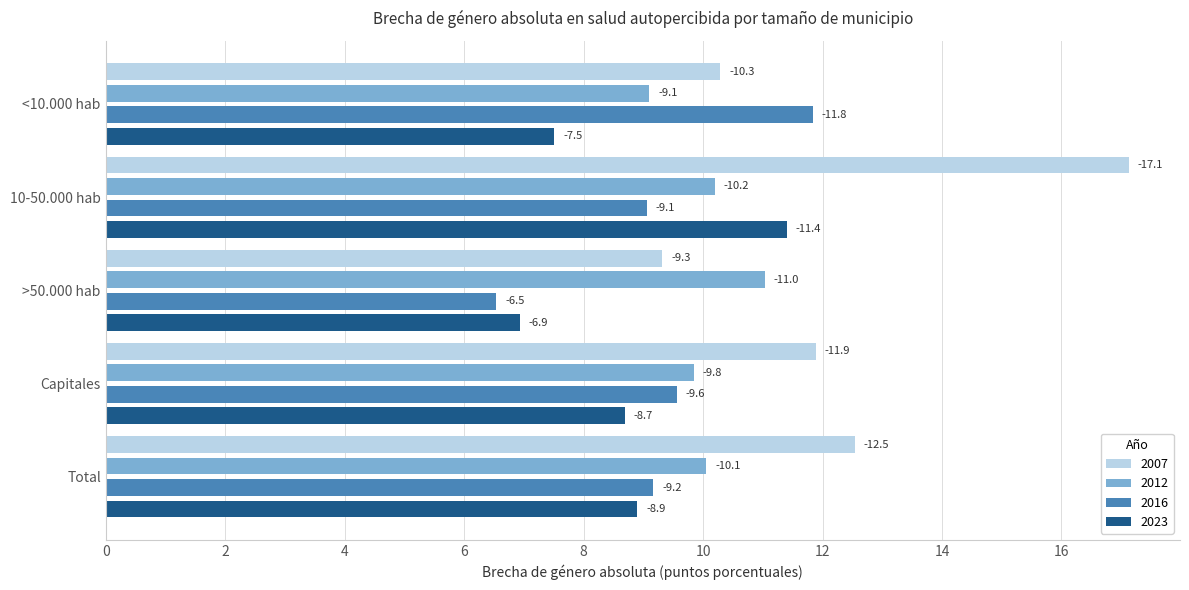

What are all the series names shown in the legend?

2007, 2012, 2016, 2023